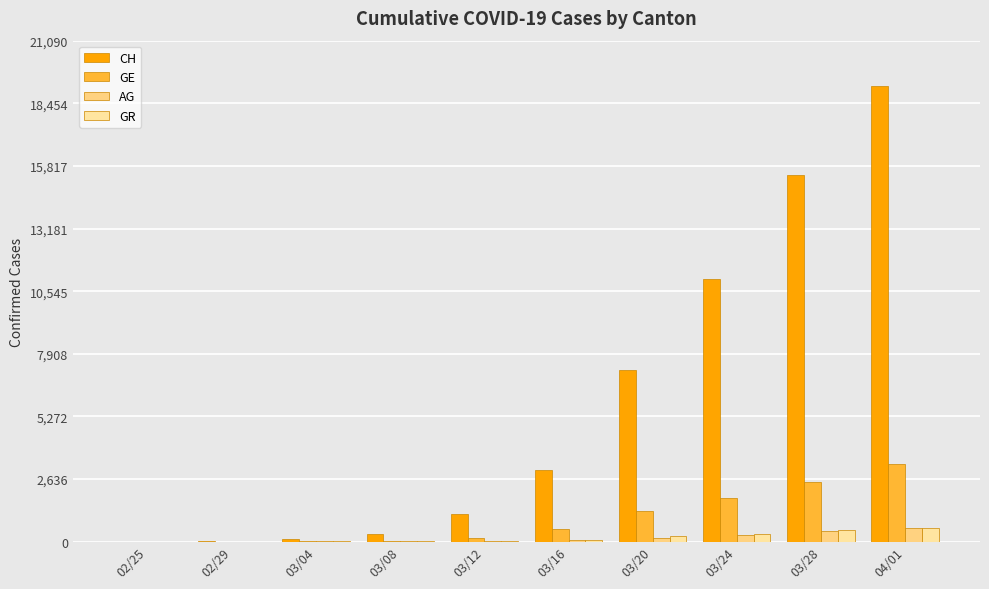

What is the label of the 5th bar from the right?

03/16